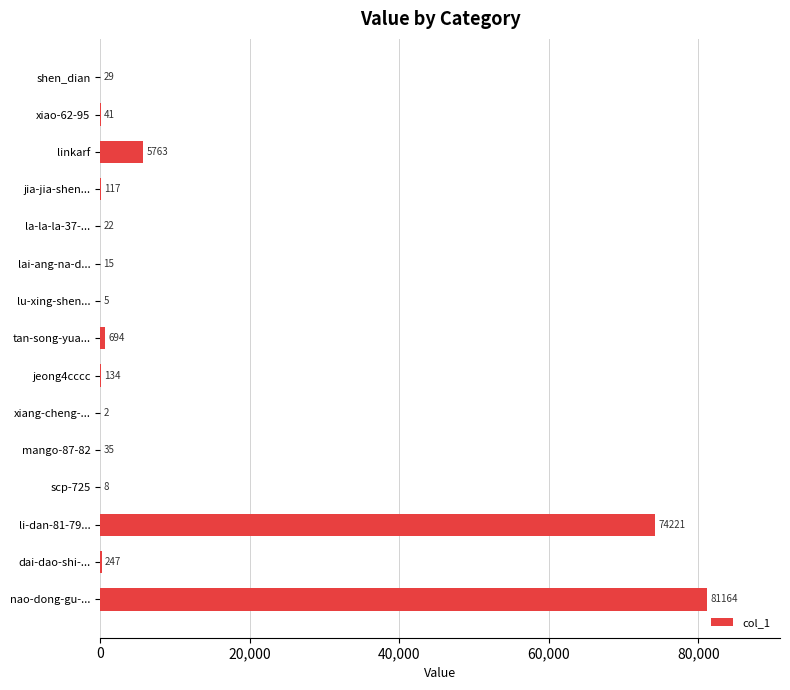

How many distinct data groups are displayed?

1